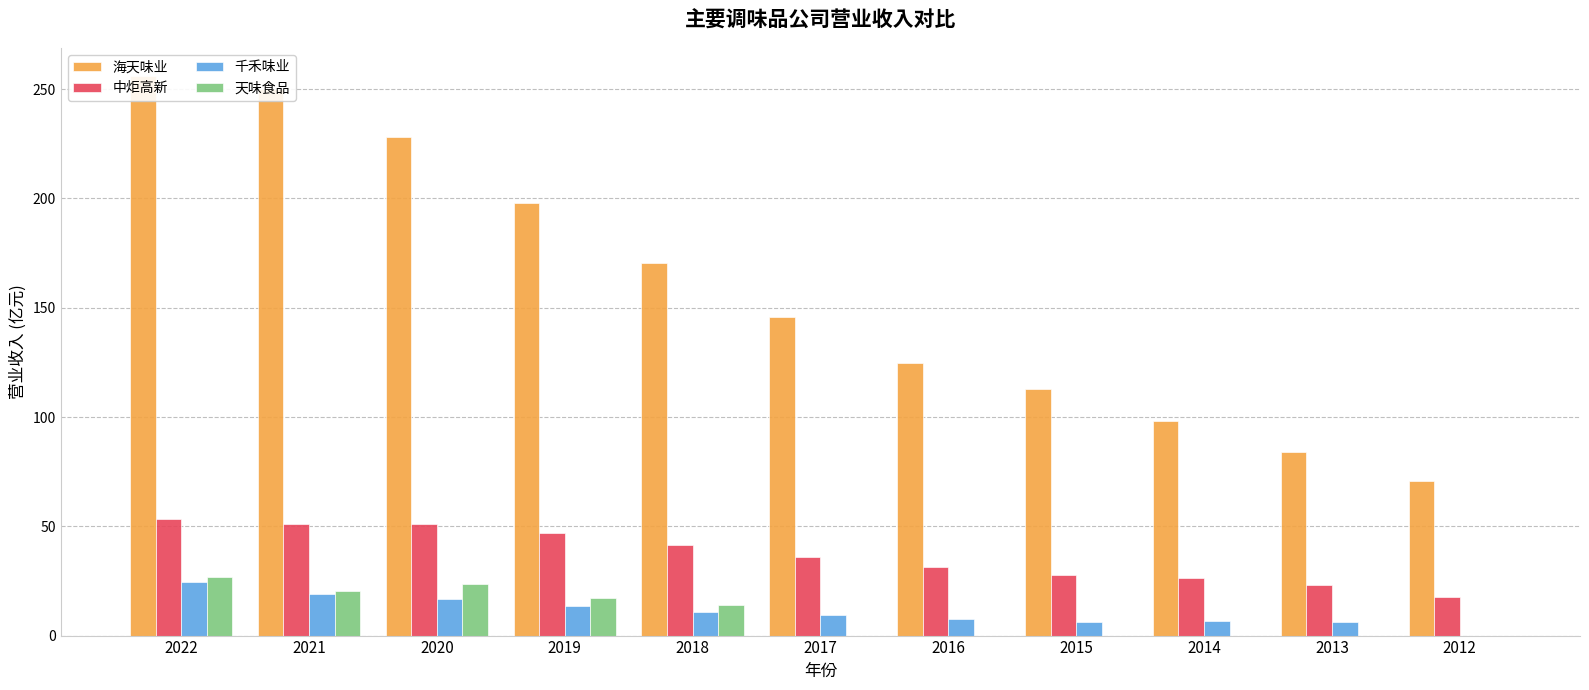

Is the value of 千禾味业 at 2016 greater than the value of 中炬高新 at 2016?

No